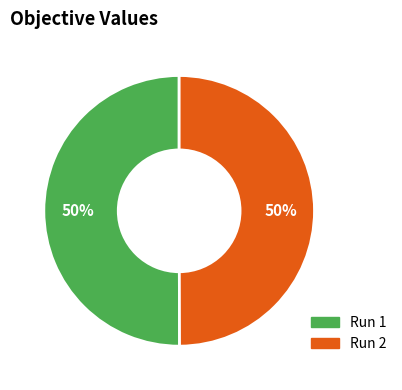

What percentage is the Run 2 slice, to the nearest percent?

50%